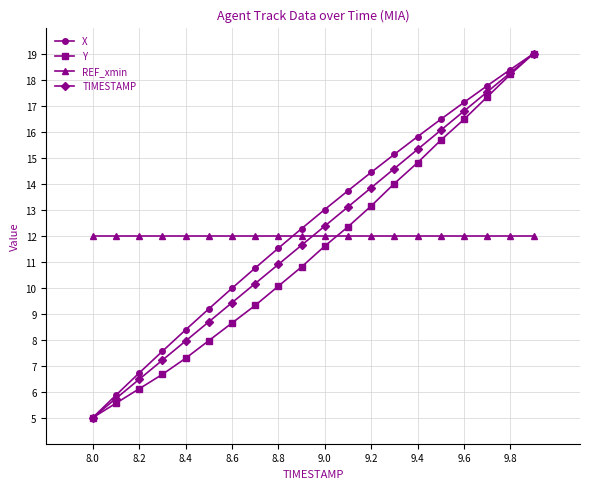

What is the value of the REF_xmin point at the 17th from the left?

12.0